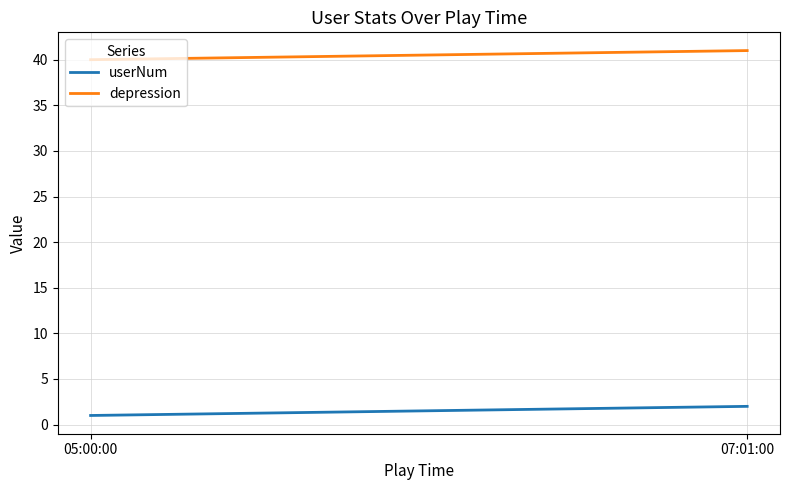

Reading right to left, extract all data points from this chart.

userNum: 2	1
depression: 41	40